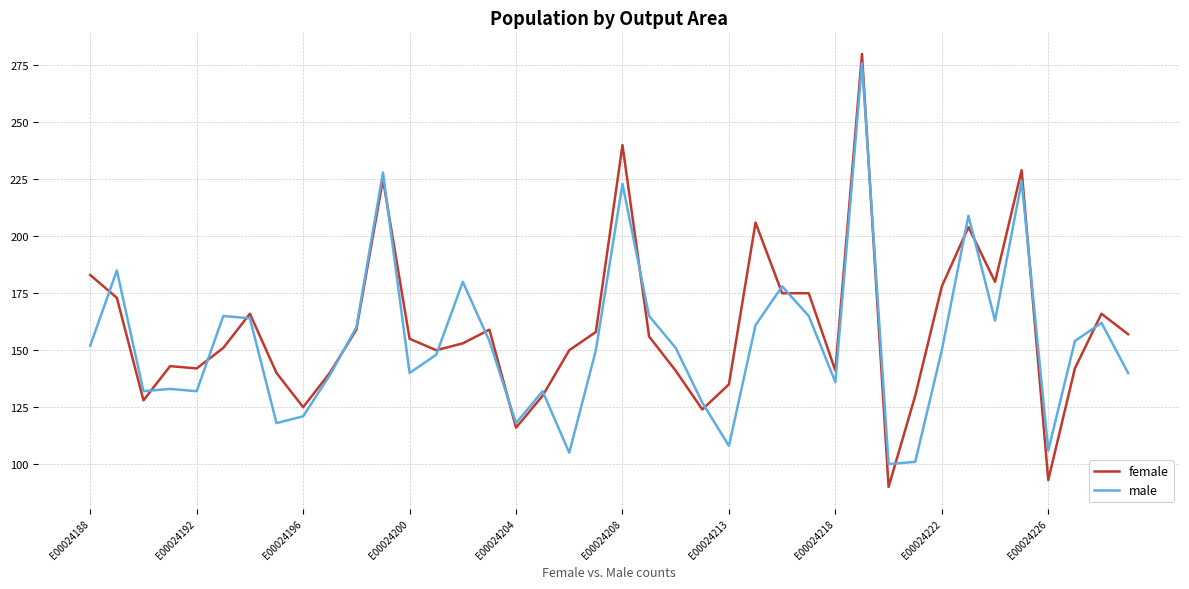

How many values in the female series are below 155?

20